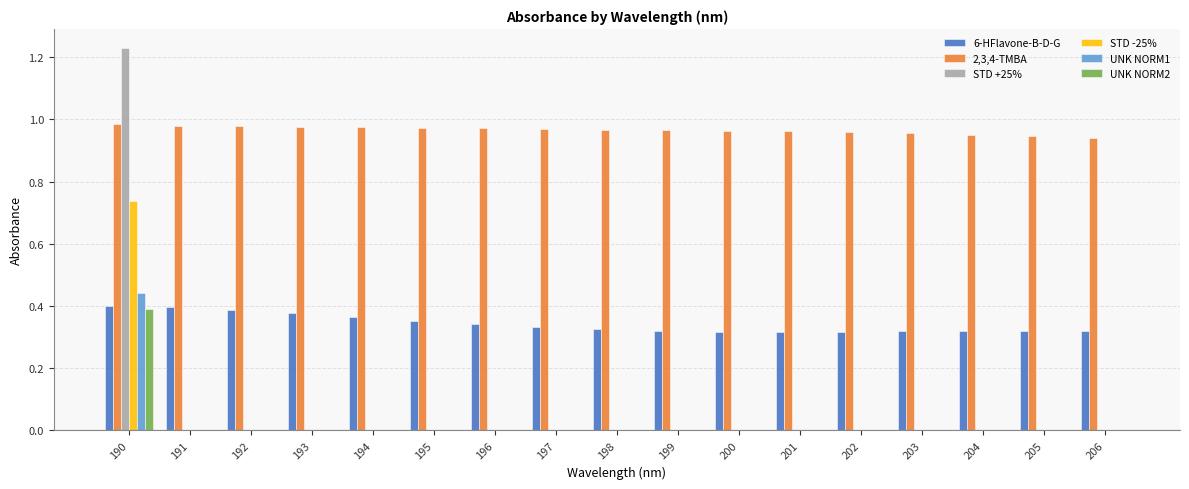

True or false: 6-HFlavone-B-D-G has a value of 0.2 at 194.

False